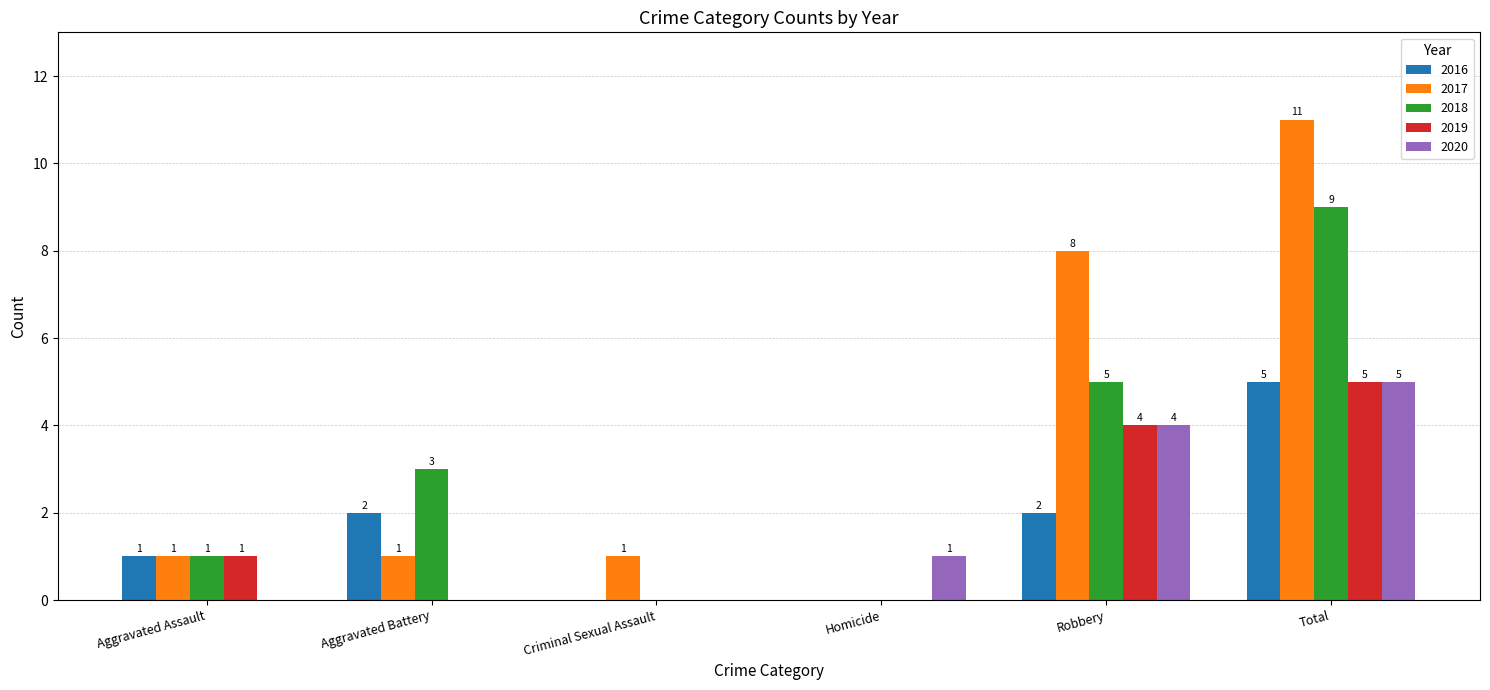

How many series are shown in this chart?

5